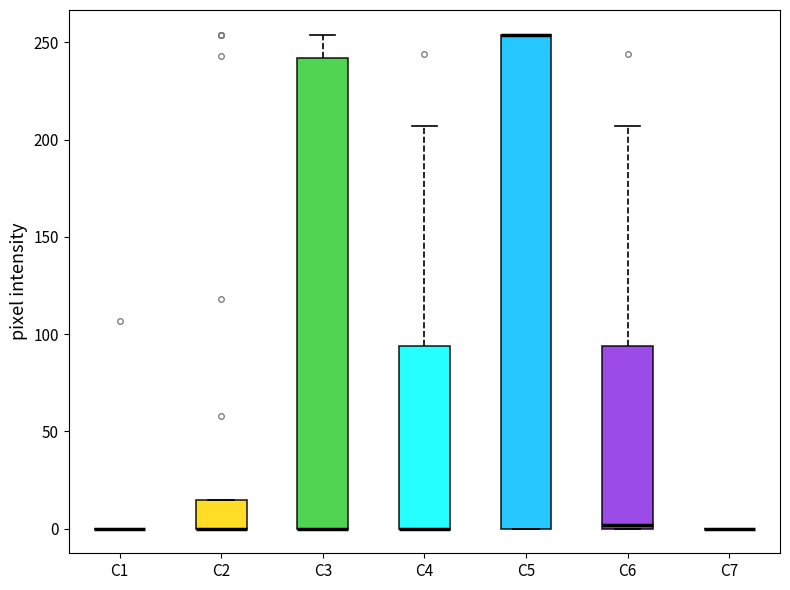

Comparing the boxes themselves (not the whiskers), which one is the tallest?

C5